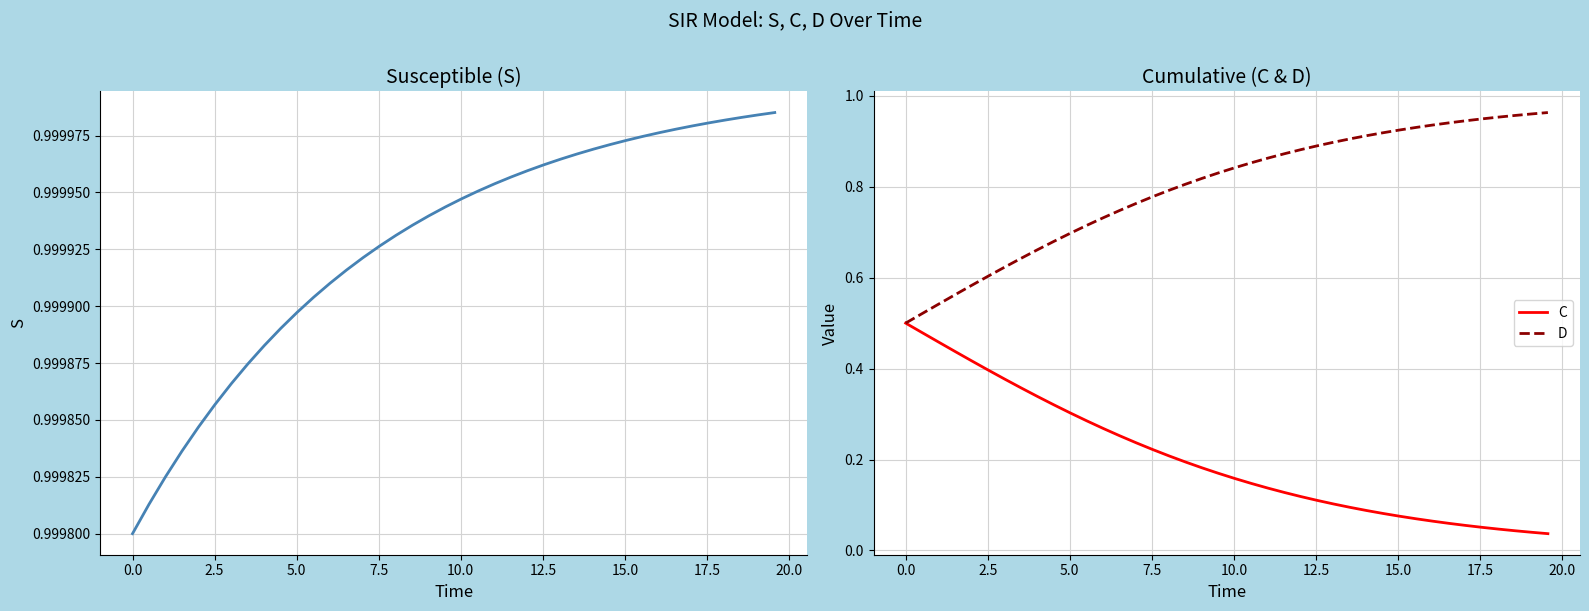

True or false: C and D cross at least once.

False